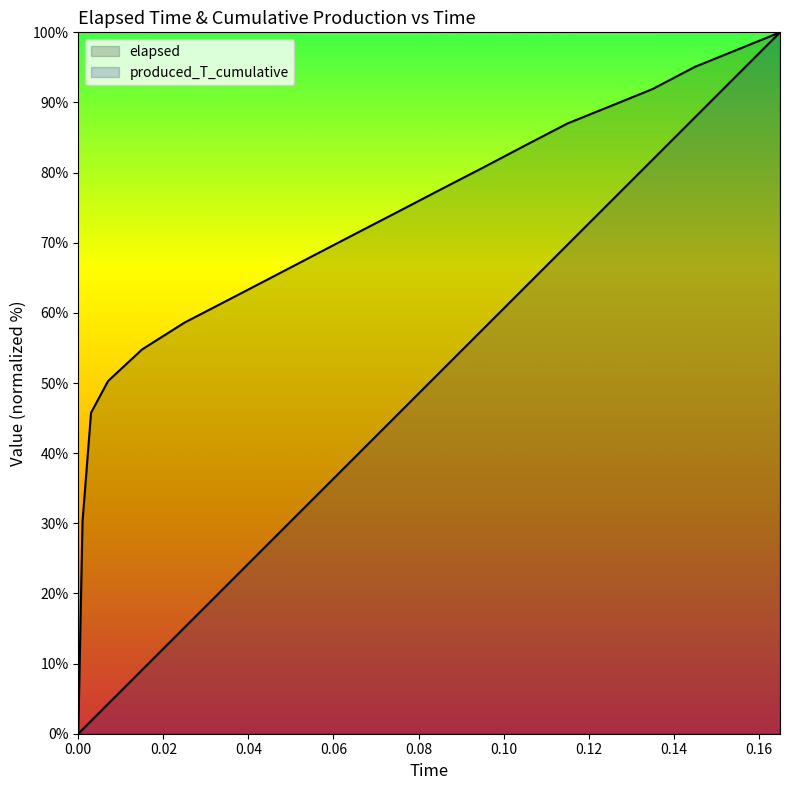

What is the difference between the second highest and minimum values in the produced_T_cumulative series?

93.9